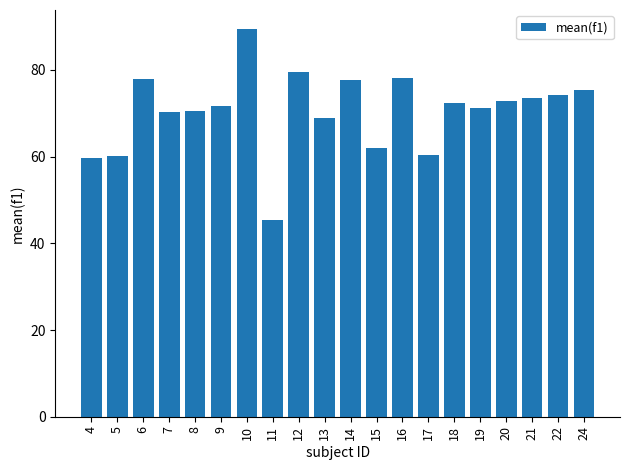

At which label does the data first exceed 72?

6